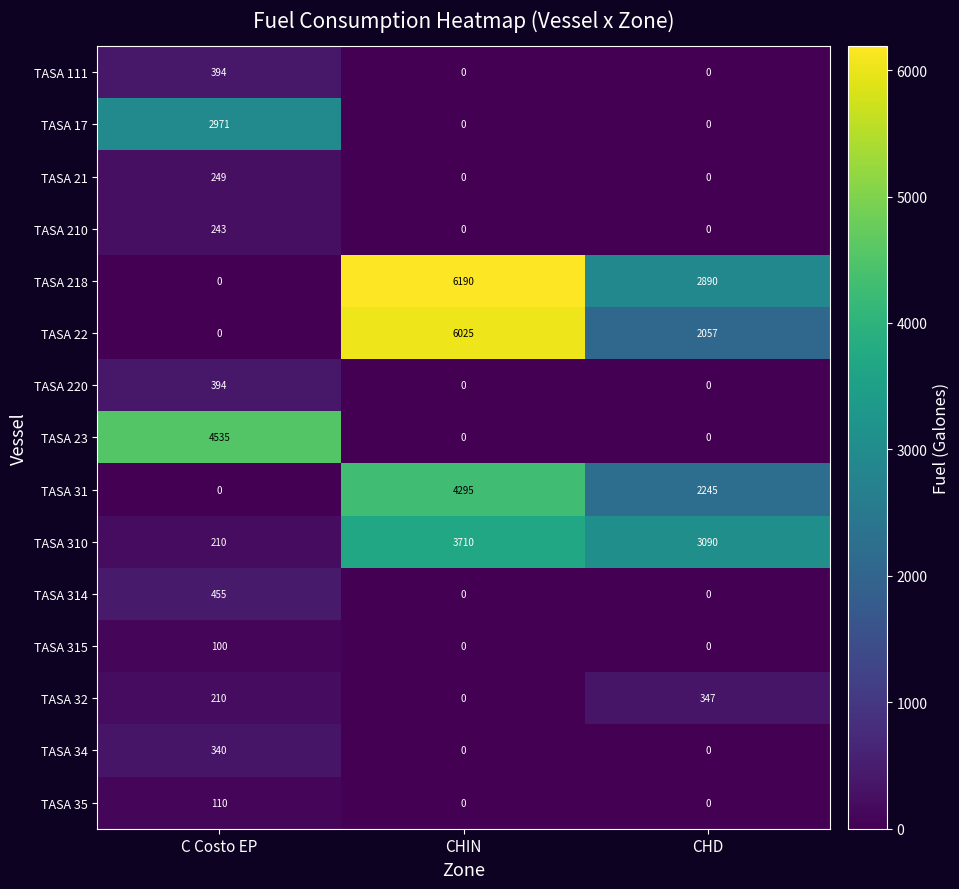

At which label does TASA 31 first exceed 2245?

CHIN